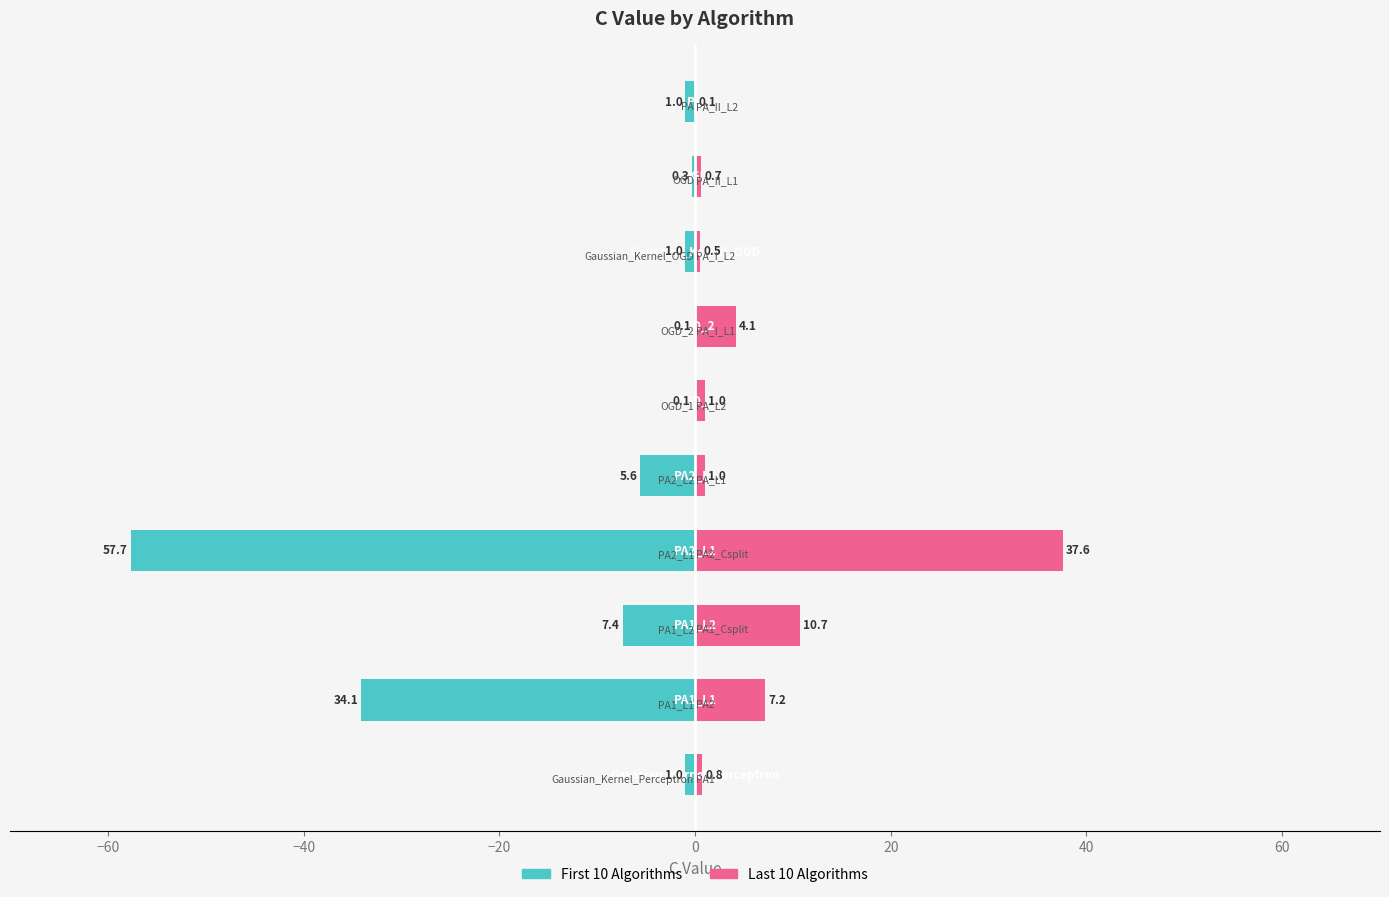

What is the value of the Last 10 Algorithms bar at the 9th from the left?

0.7